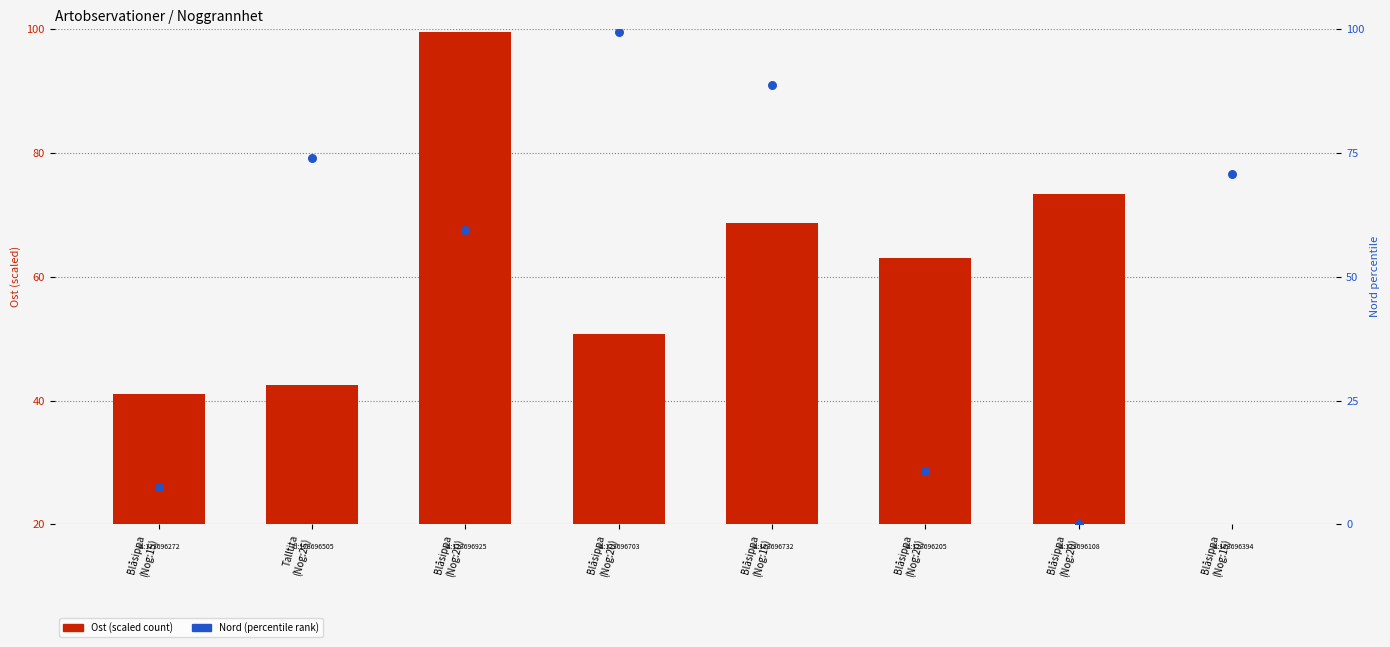

What are all the series names shown in the legend?

Ost (scaled), Nord (percentile)